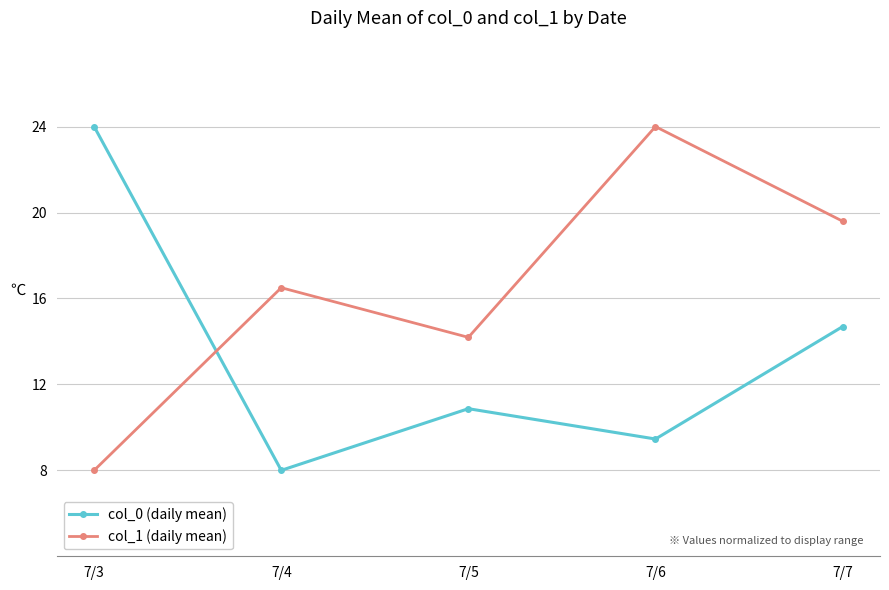

Rank the categories by col_0 (daily mean) value from highest to lowest.

7/3, 7/7, 7/5, 7/6, 7/4